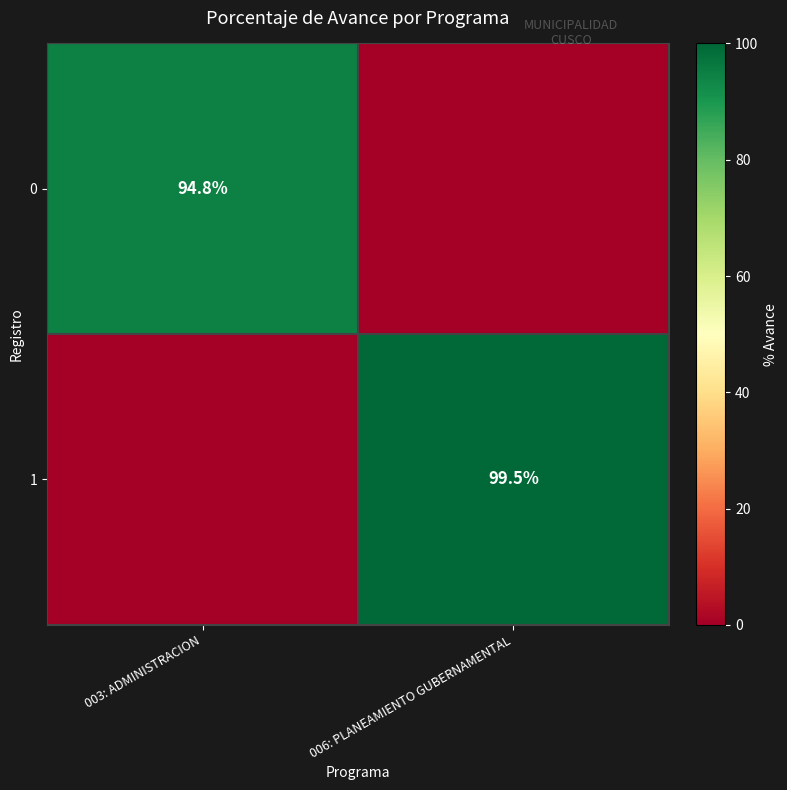

At which category does the chart reach its minimum across all series?

006: PLANEAMIENTO GUBERNAMENTAL